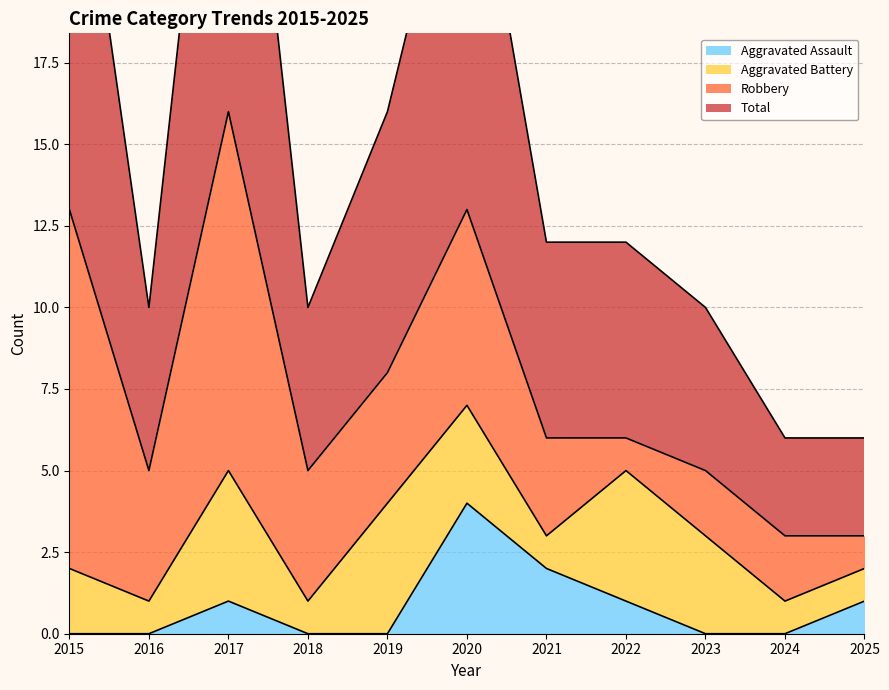

True or false: Aggravated Assault has a value of 0 at 2016.

True